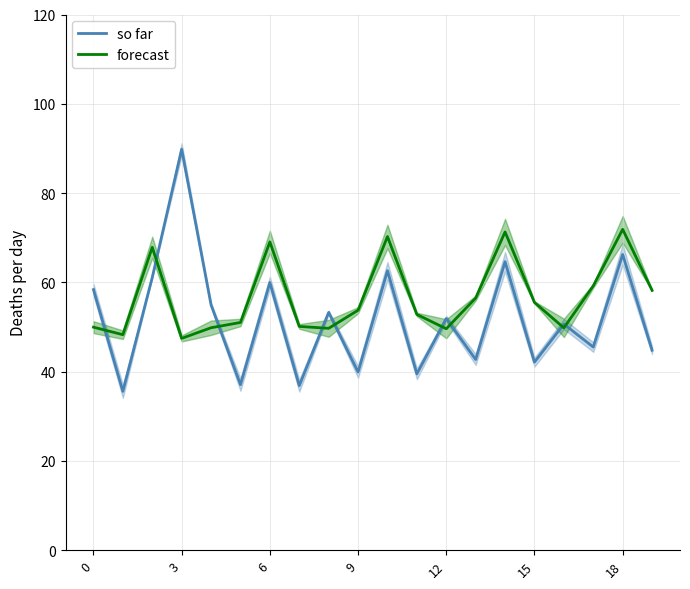

True or false: forecast has more than 2 interior local peaks.

True